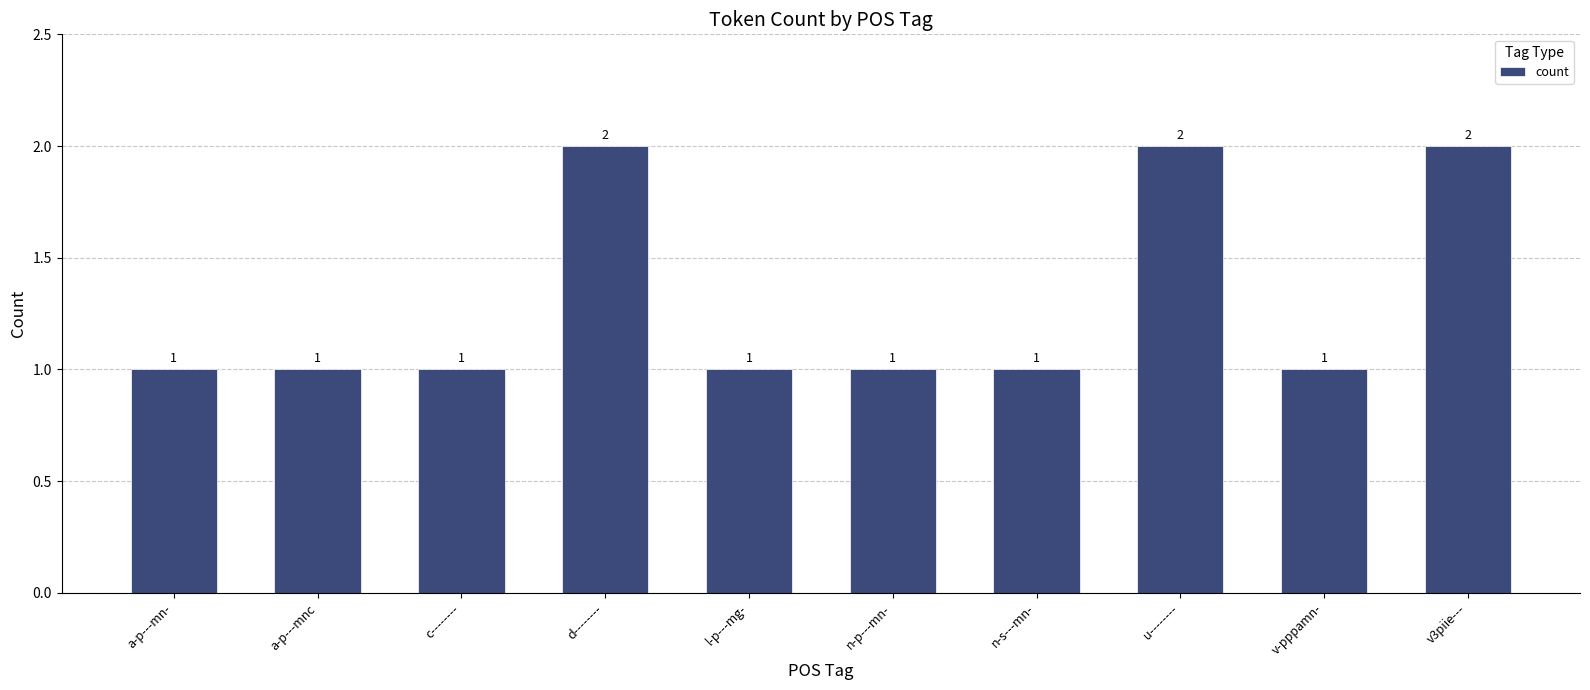

What is the average value?

1